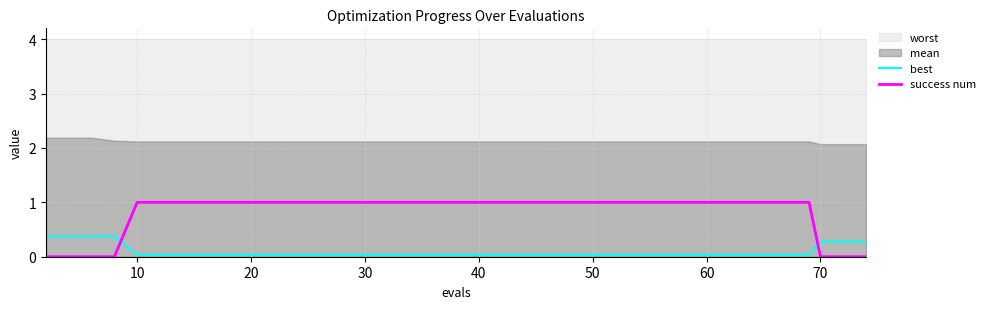

How many intersections are there between best and success num?

2